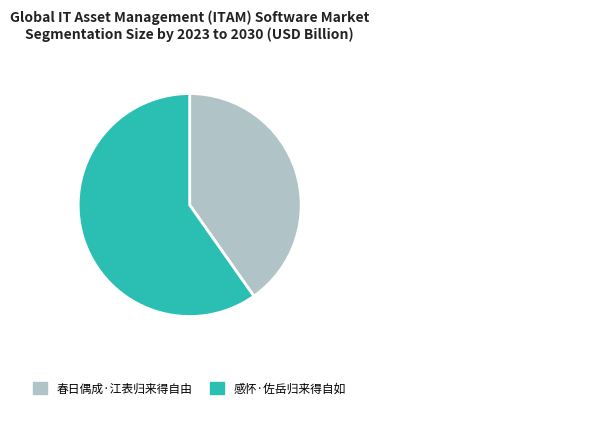

Is it true that 感怀·佐岳归来得自如 is 60% of the pie?

True